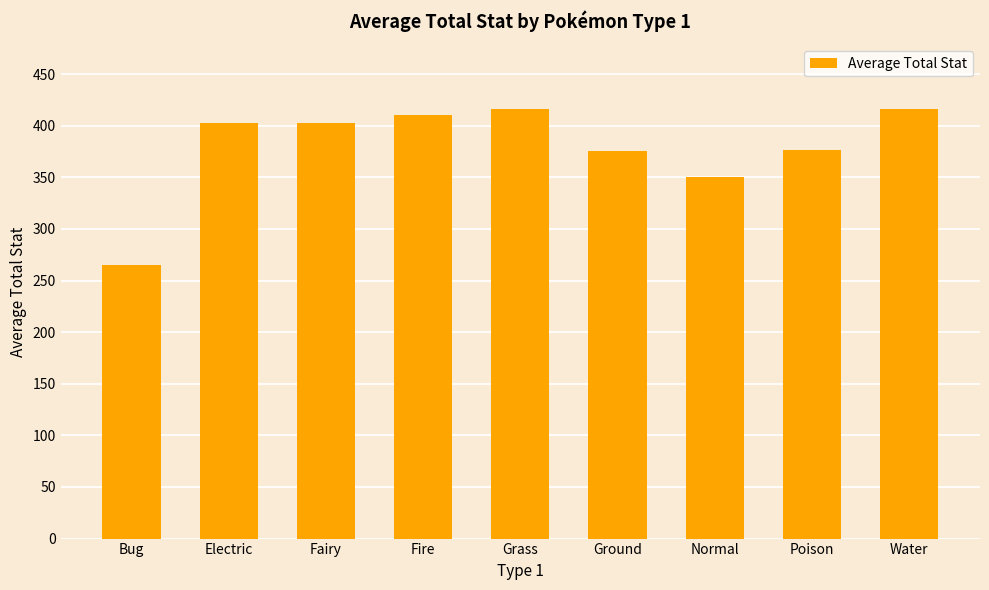

What is the sum of all values?

3415.4